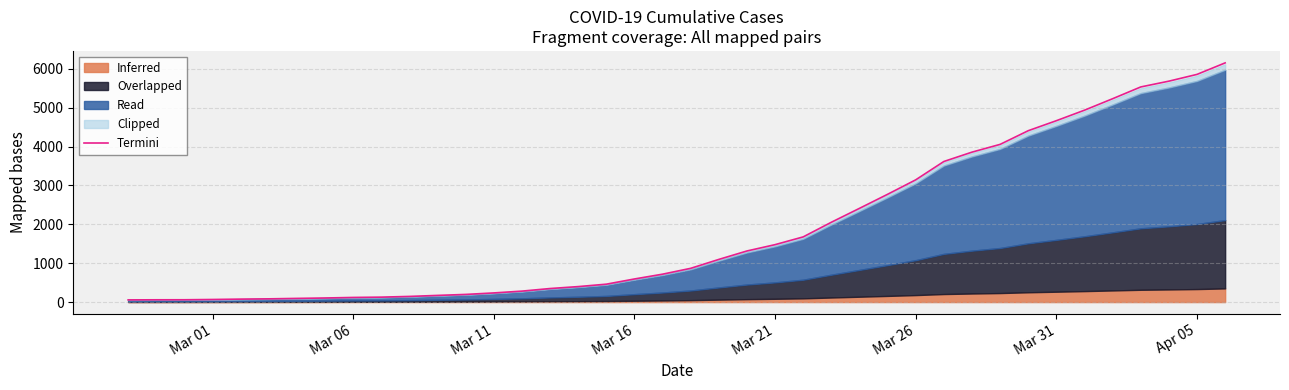

How many data points are above 868?

20